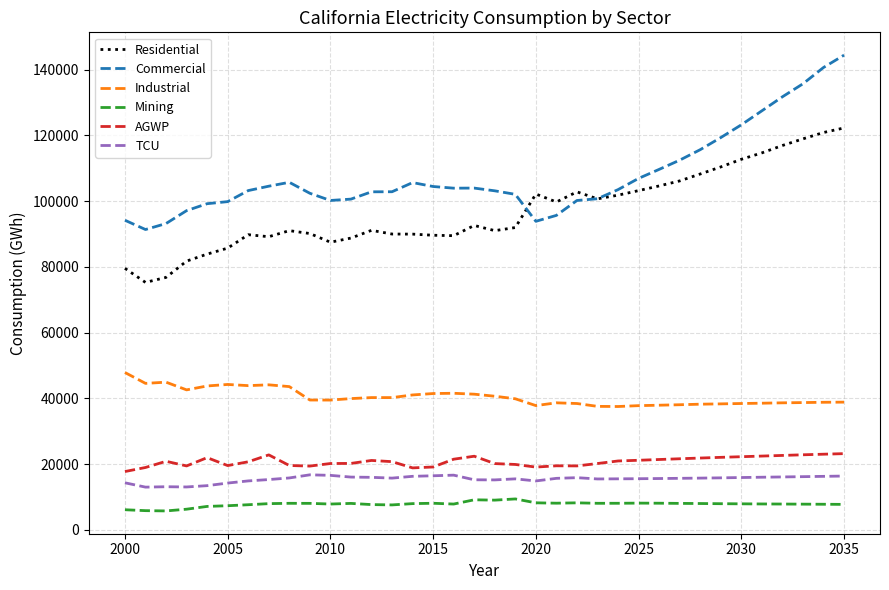

Which series has the largest total across all categories?

Commercial